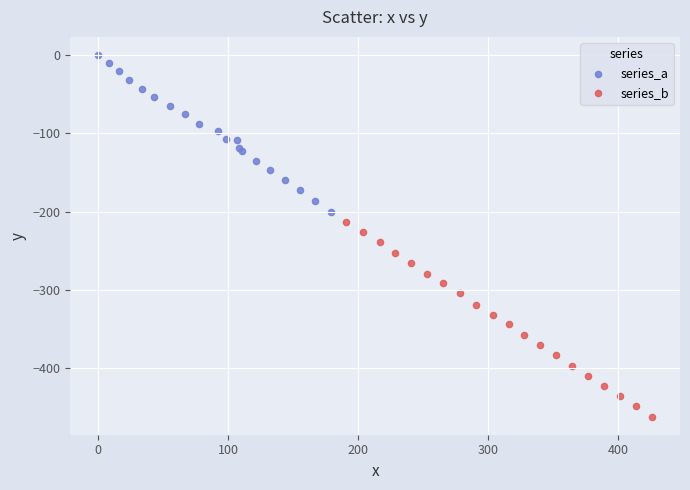

Which series contains the highest Y value?

series_a